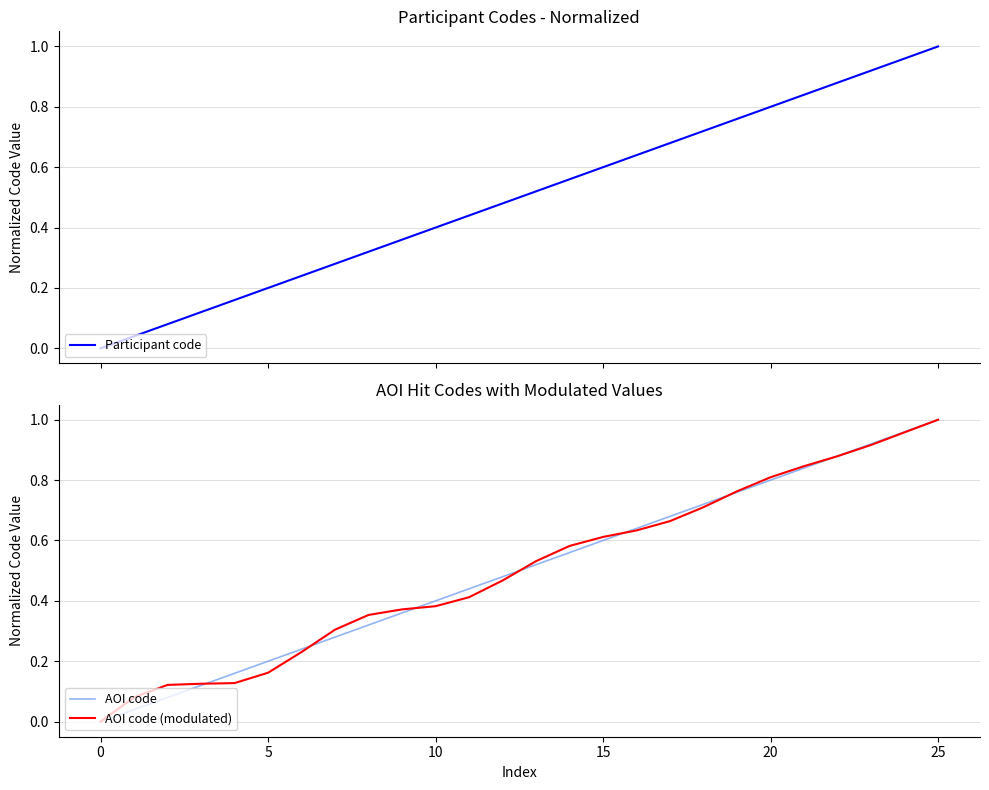

What is the value of the AOI code point at the 10th from the left?

0.4